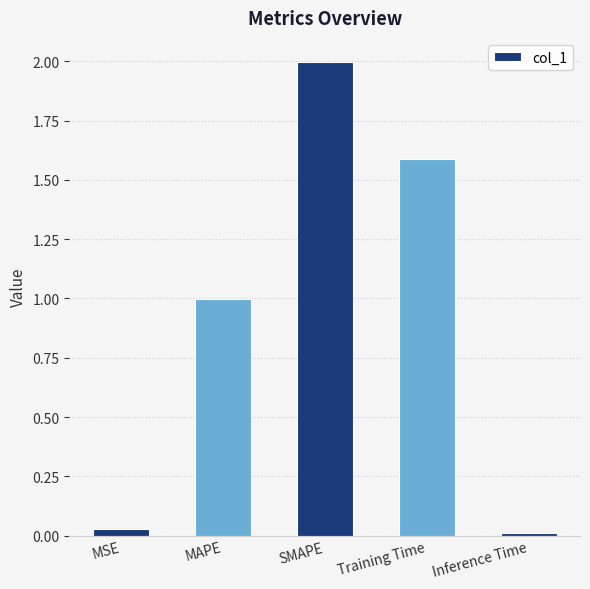

Does the chart contain stacked bars?

No